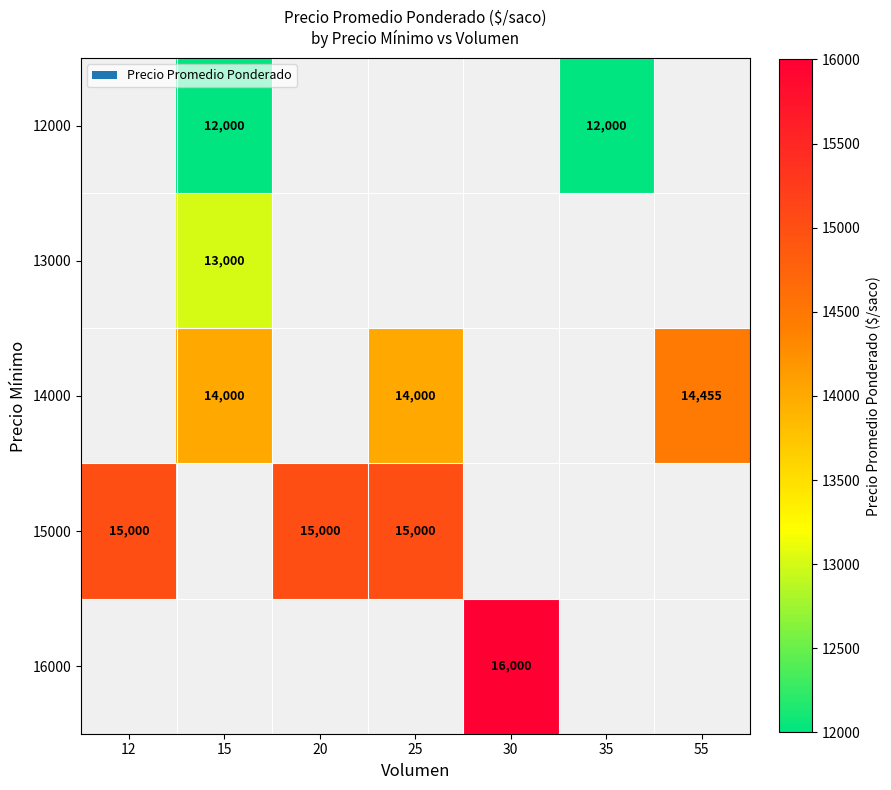

How many categories are shown in the chart?

7